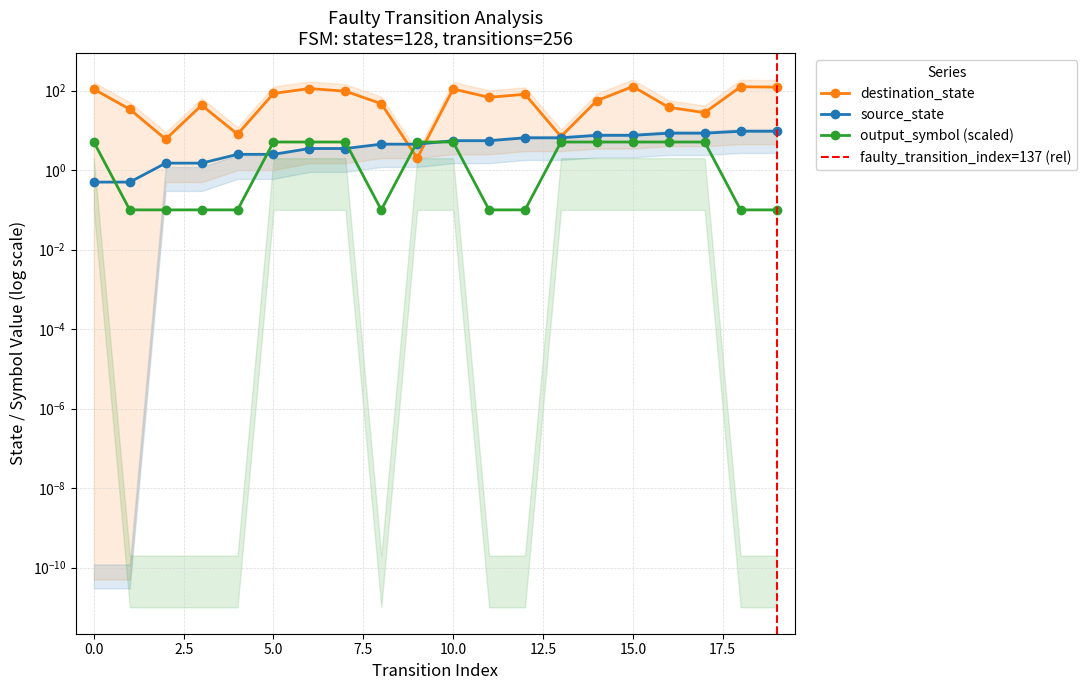

At 1, list the series in order from largest to smallest.

destination_state, source_state, output_symbol